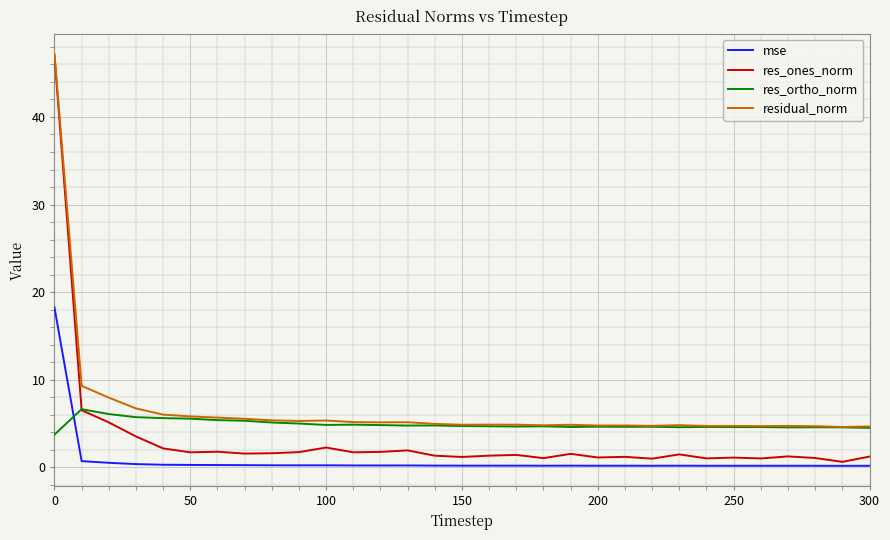

Which series has the widest spread of values?

res_ones_norm